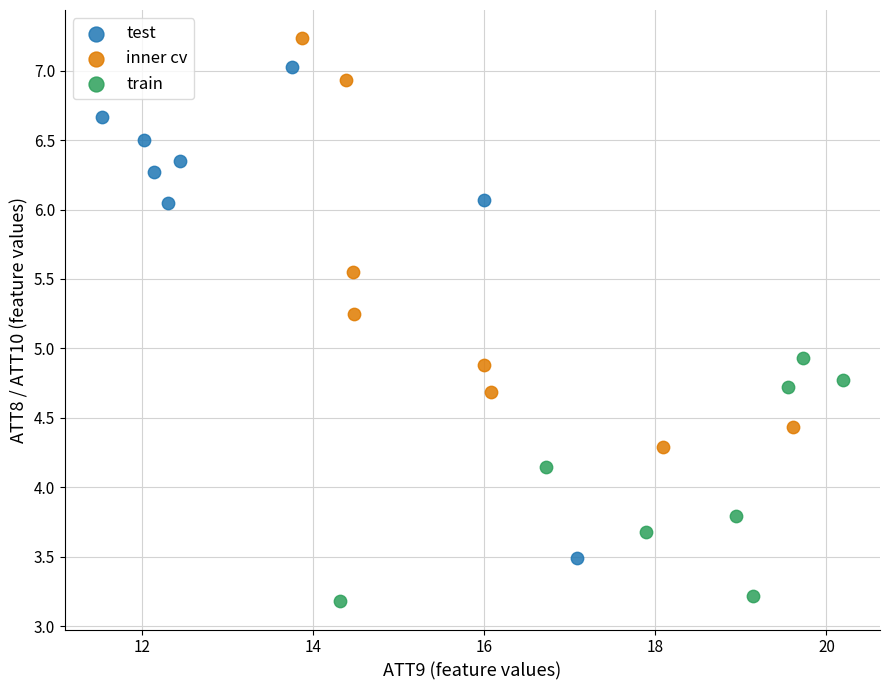

Which series reaches the minimum Y coordinate?

train